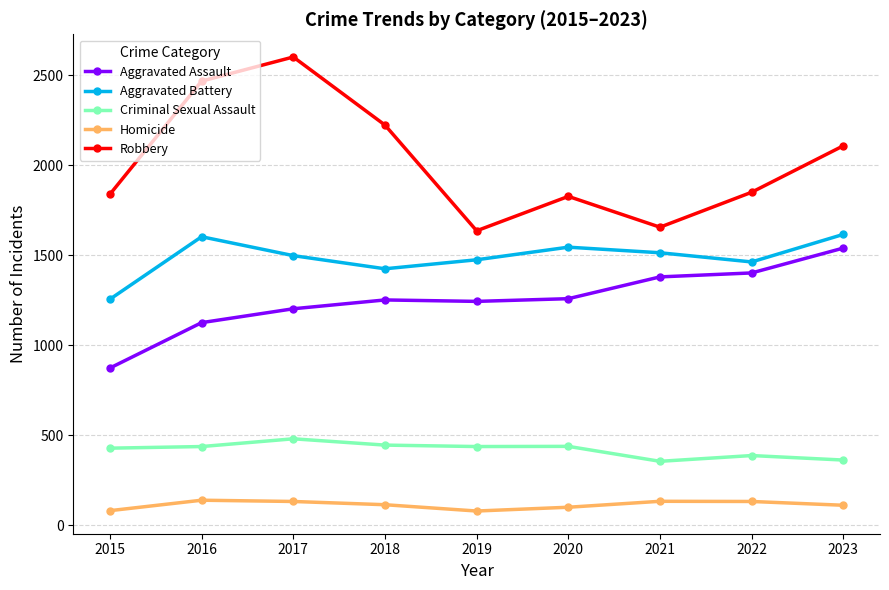

At which category is the sum across all series the highest?

2017